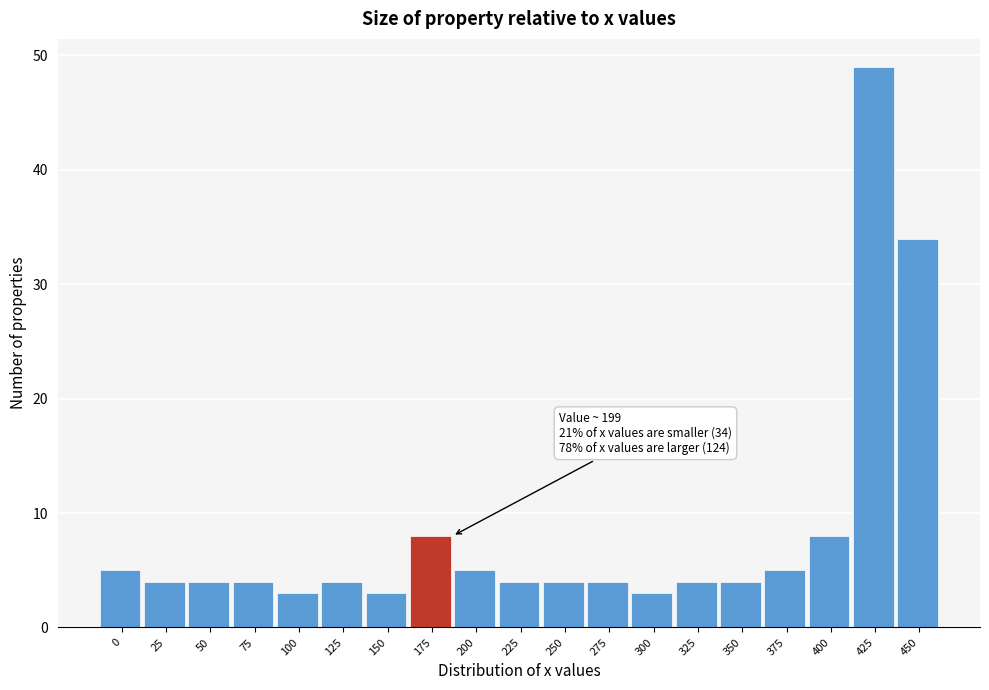

Reading left to right, extract all data points from this chart.

0=5	25=4	50=4	75=4	100=3	125=4	150=3	175=8	200=5	225=4	250=4	275=4	300=3	325=4	350=4	375=5	400=8	425=49	450=34